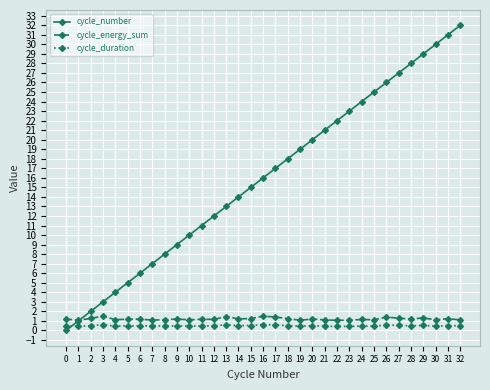

Does the chart display data point markers on the line(s)?

Yes